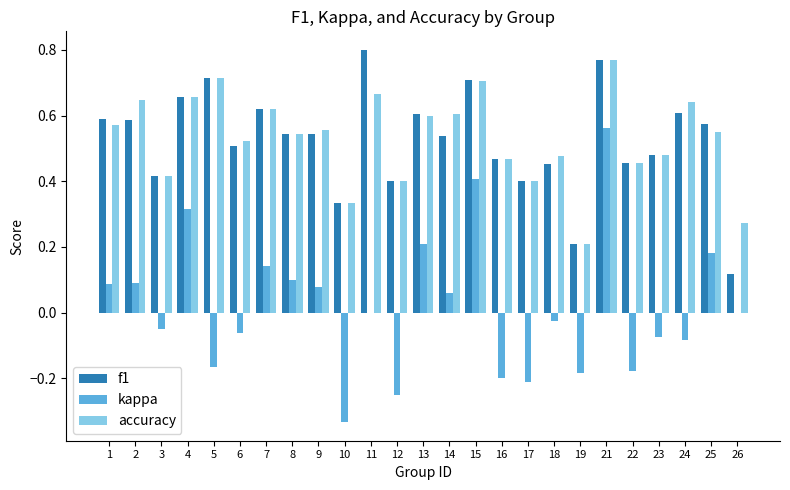

At which category does the chart reach its peak across all series?

11